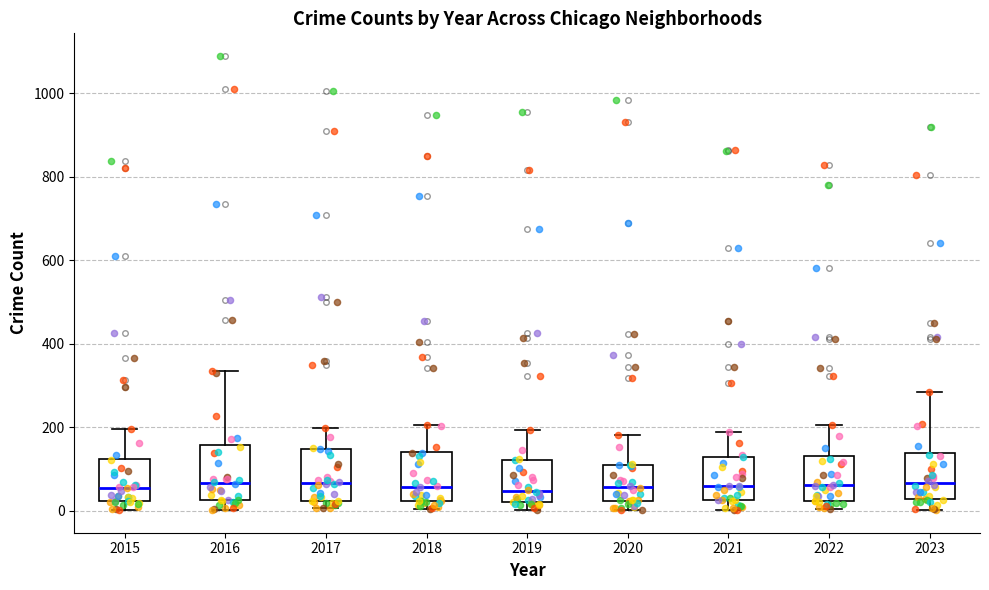

Reading left to right, transcribe this box plot: for each box, give where its median line is, the range the box spans, and where its two whiskers end, as read against the y-axis. The values are not printed on the chart, so give them approximately, as read against the axis.

2015: median 60, box 20 to 120, whiskers 0 to 200
2016: median 60, box 20 to 160, whiskers 0 to 340
2017: median 60, box 20 to 140, whiskers 0 to 200
2018: median 60, box 20 to 140, whiskers 0 to 200
2019: median 40, box 20 to 120, whiskers 0 to 200
2020: median 60, box 20 to 120, whiskers 0 to 180
2021: median 60, box 20 to 120, whiskers 0 to 200
2022: median 60, box 20 to 140, whiskers 0 to 200
2023: median 60, box 20 to 140, whiskers 0 to 280